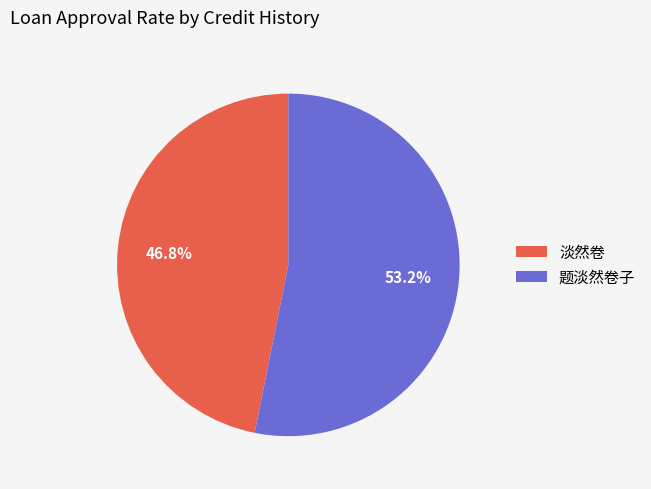

Is it true that 淡然卷 is 37% of the pie?

False